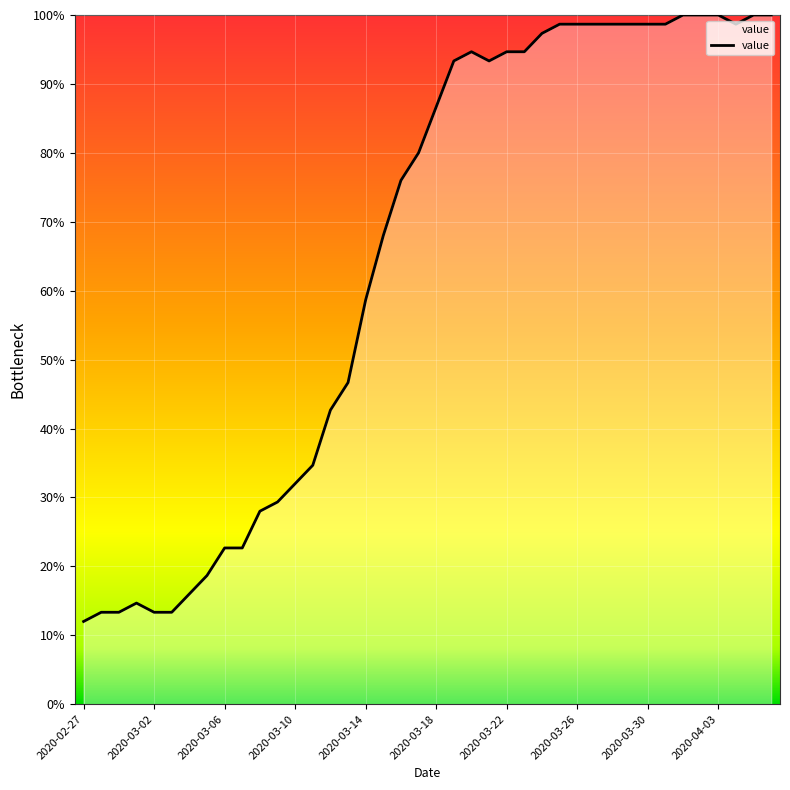

Reading left to right, transcribe all the data shown in this chart.

12.0	13.3	13.3	14.7	13.3	13.3	16.0	18.7	22.7	22.7	28.0	29.3	32.0	34.7	42.7	46.7	58.7	68.0	76.0	80.0	86.7	93.3	94.7	93.3	94.7	94.7	97.3	98.7	98.7	98.7	98.7	98.7	98.7	98.7	100.0	100.0	100.0	98.7	100.0	100.0